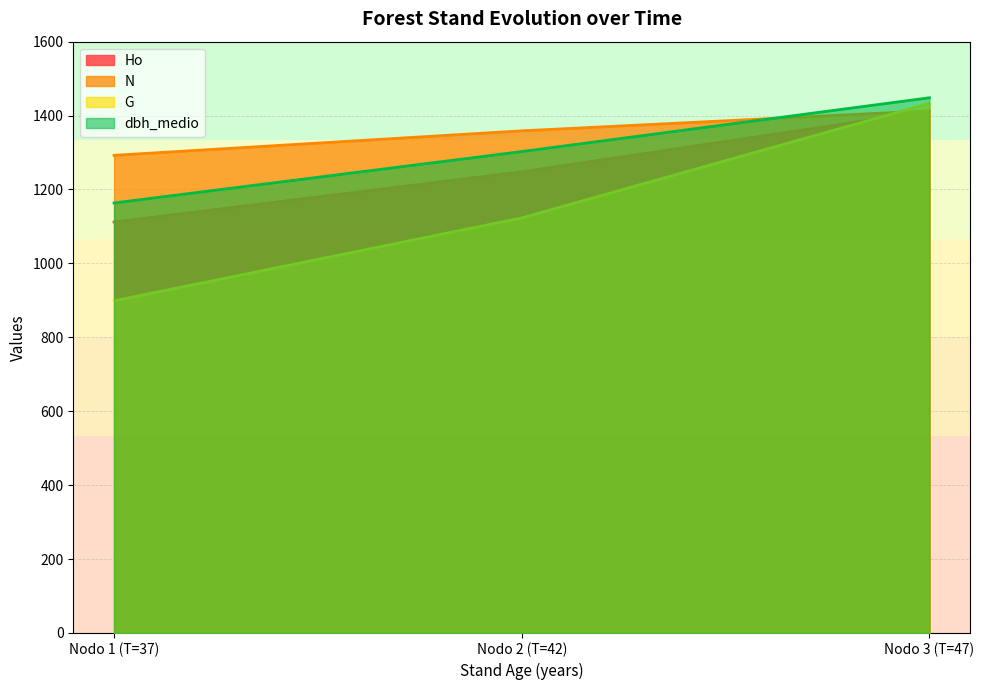

What is the total value across all series at Nodo 2 (T=42)?

5032.3